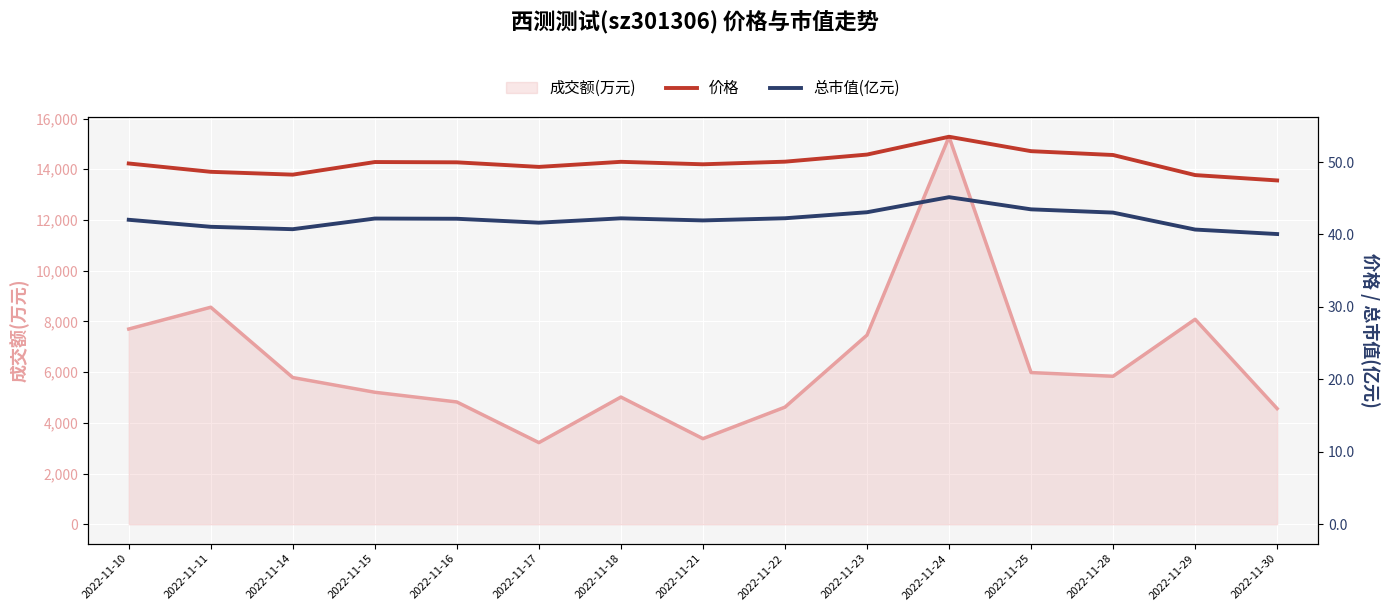

What is the smallest value displayed?

40.1